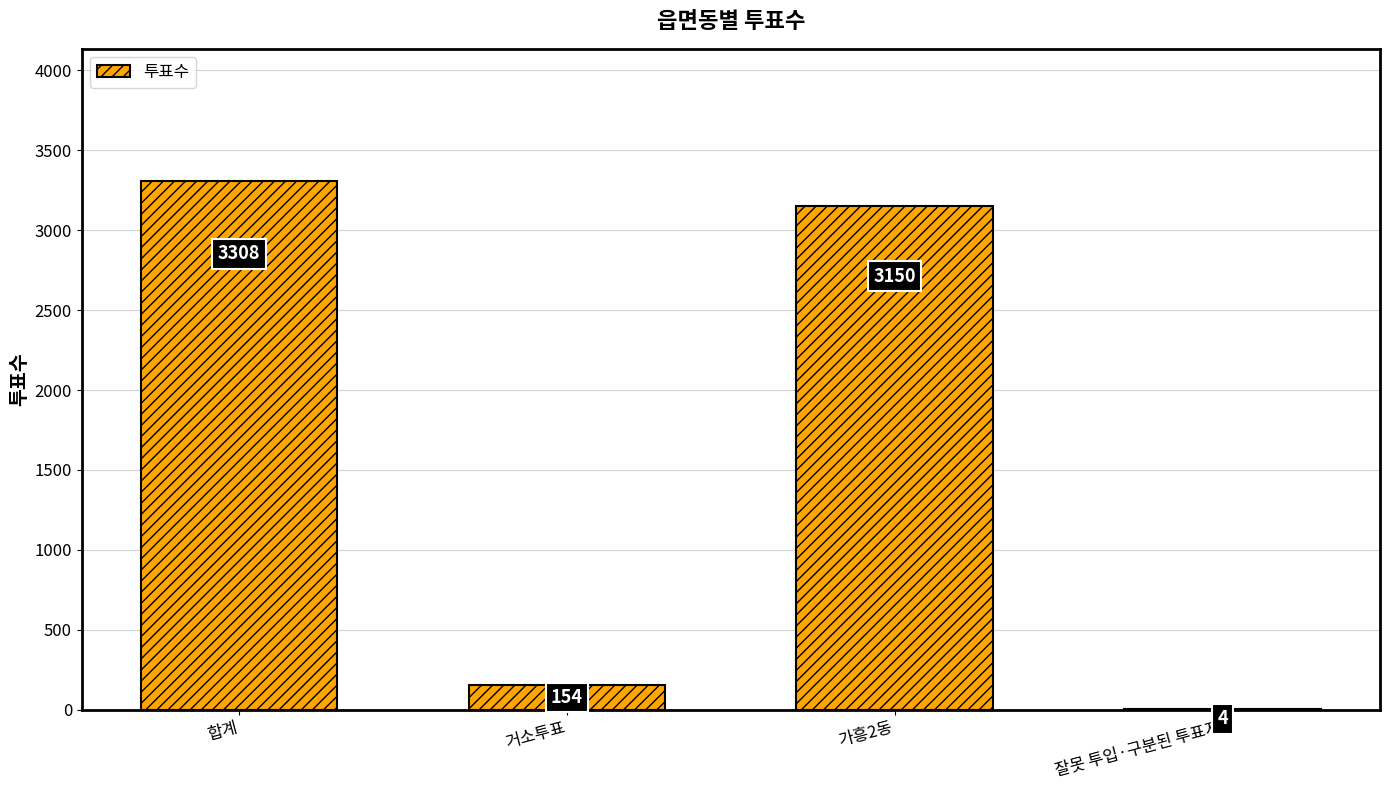

What is the ratio of the value at 가흥2동 to the value at 거소투표?

20.5